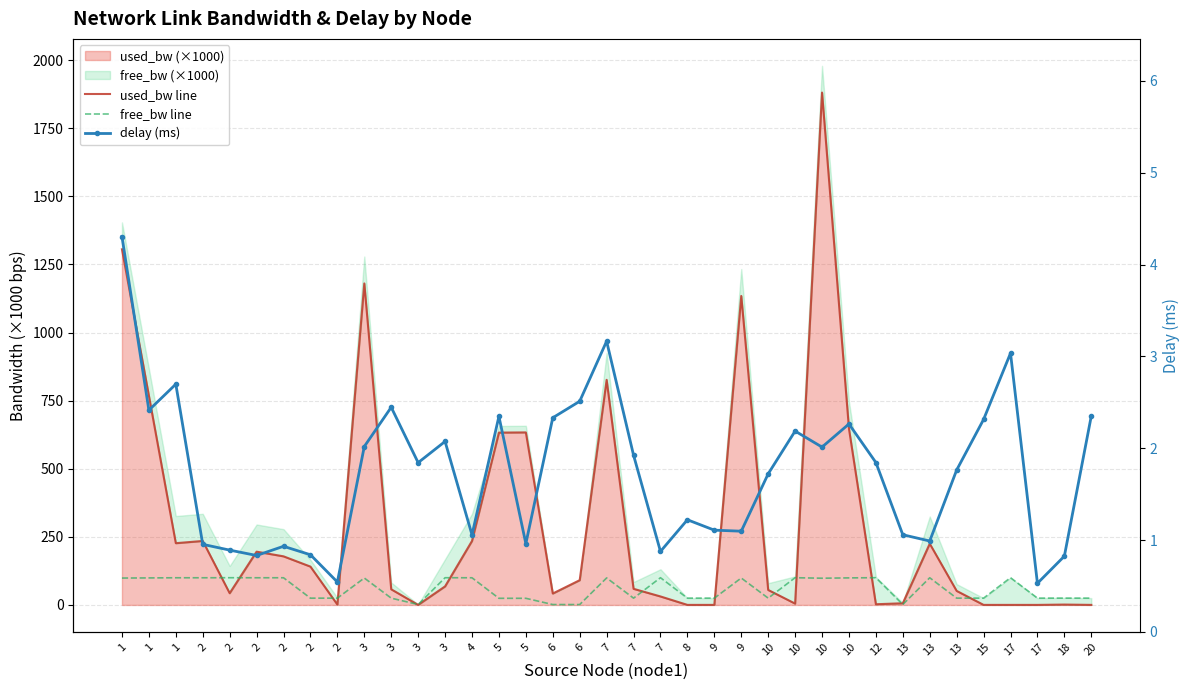

Which series has the widest spread of values?

used_bw line